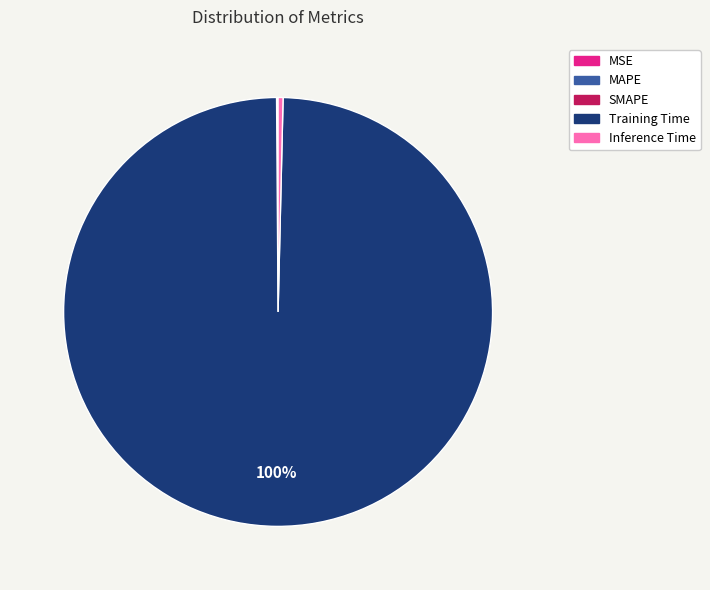

The Inference Time slice represents 0% of the pie. True or false?

True